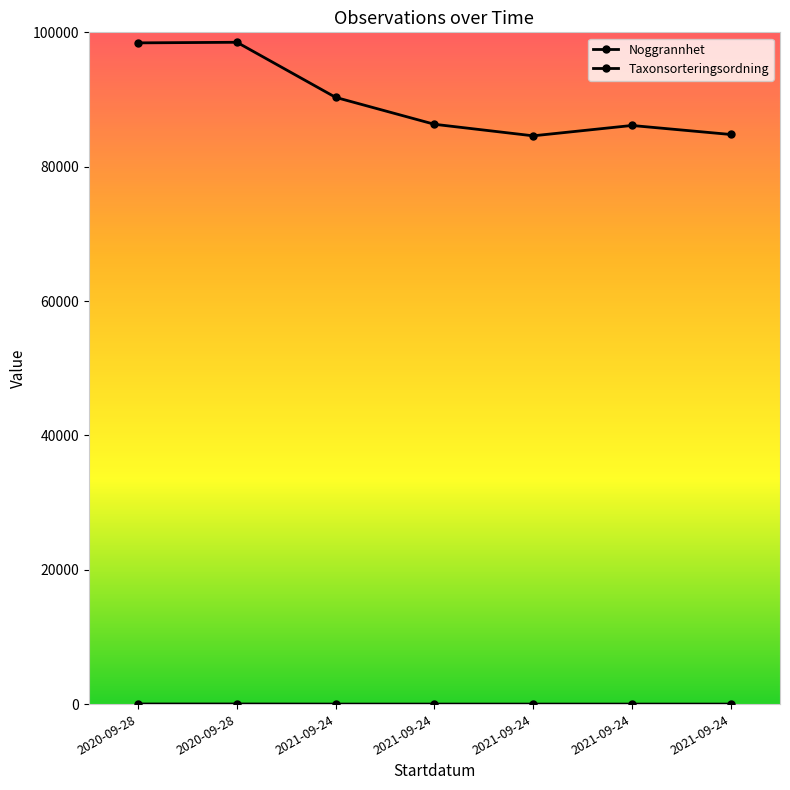

Rank the series by their average value, from lowest to highest.

Noggrannhet, Taxonsorteringsordning